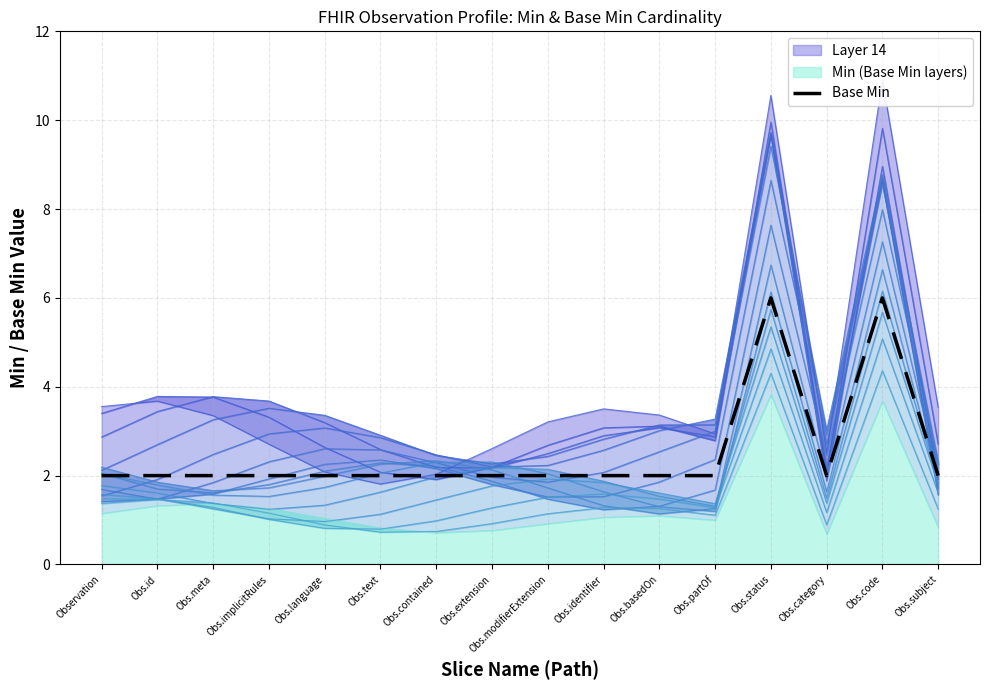

The value of Base Min at Obs.identifier is 3. True or false?

False